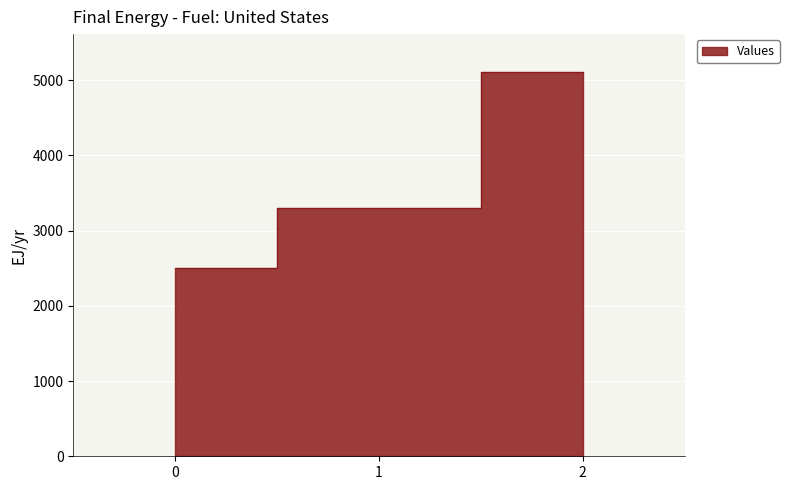

What is the sum of the values at 0 and 2?

7600